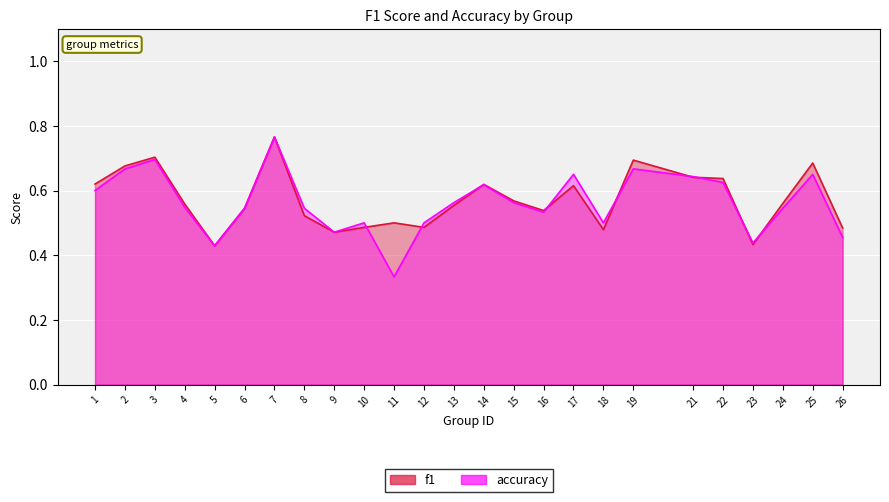

Does the chart display data point markers on the line(s)?

No